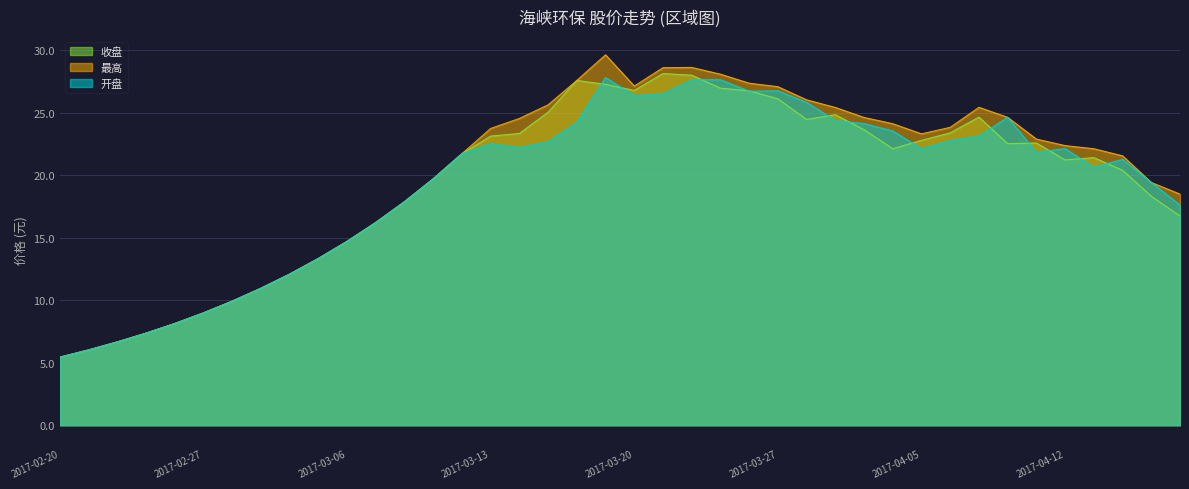

How many distinct data groups are displayed?

3